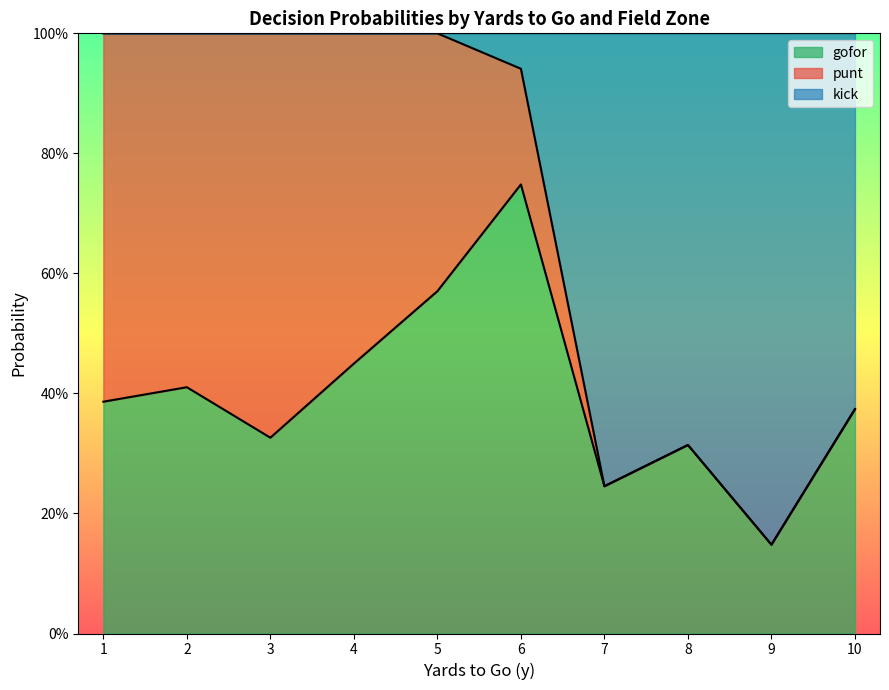

What are all the series names shown in the legend?

gofor, punt, kick